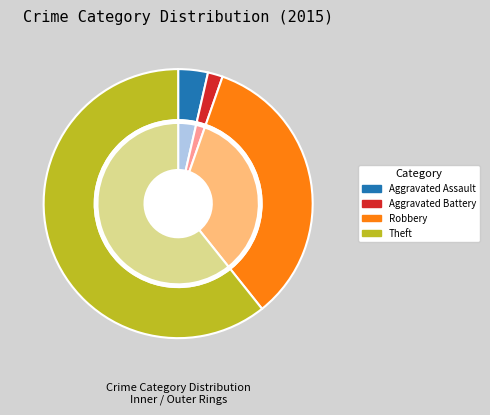

True or false: Robbery accounts for 34% of the total.

True